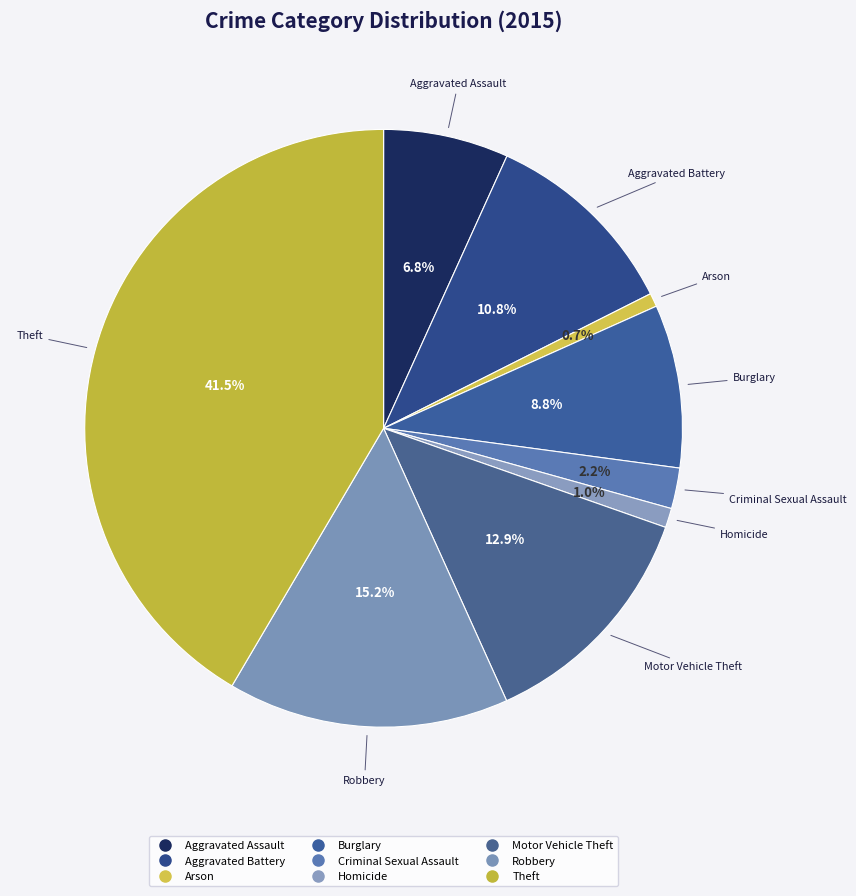

Rank the categories by value from lowest to highest.

Arson, Homicide, Criminal Sexual Assault, Aggravated Assault, Burglary, Aggravated Battery, Motor Vehicle Theft, Robbery, Theft